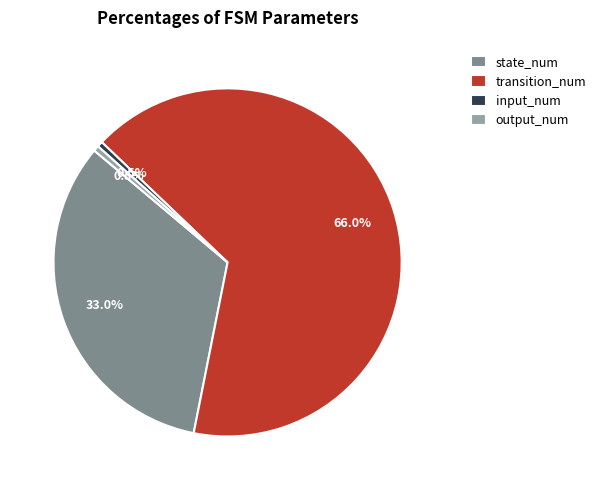

What is the ratio of the value at state_num to the value at output_num?

64.0